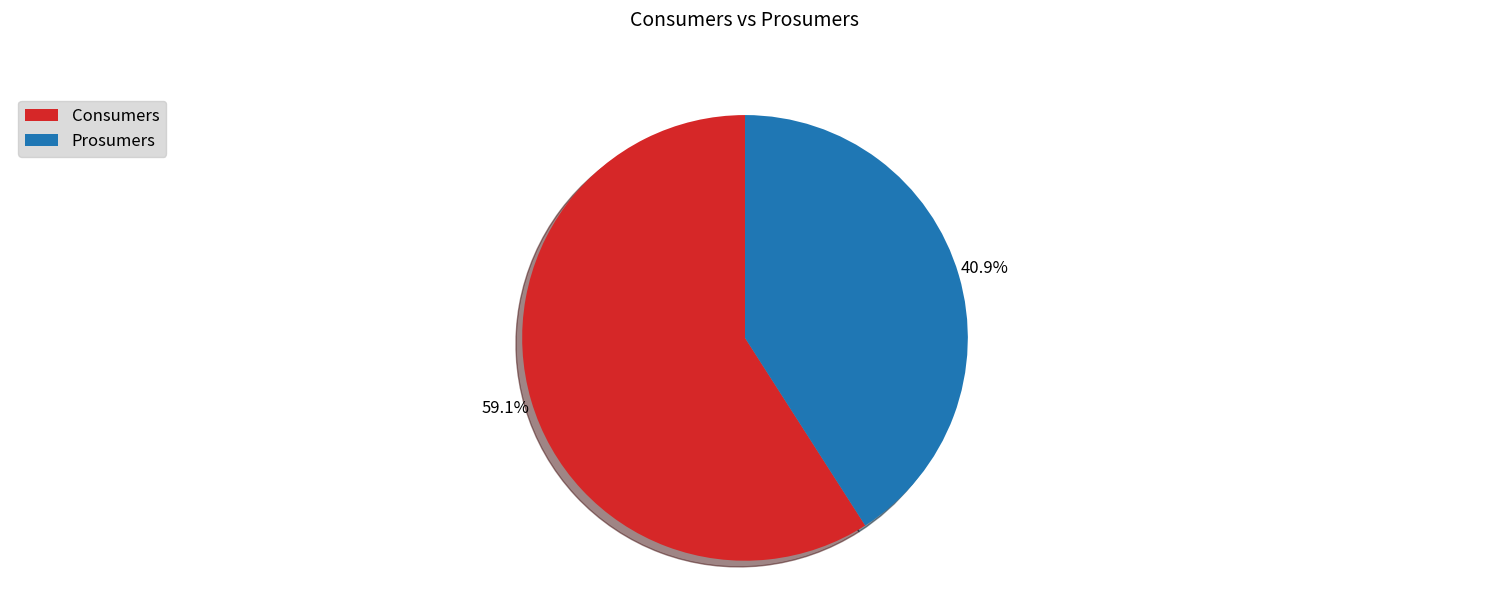

How many slices are in this pie chart?

2